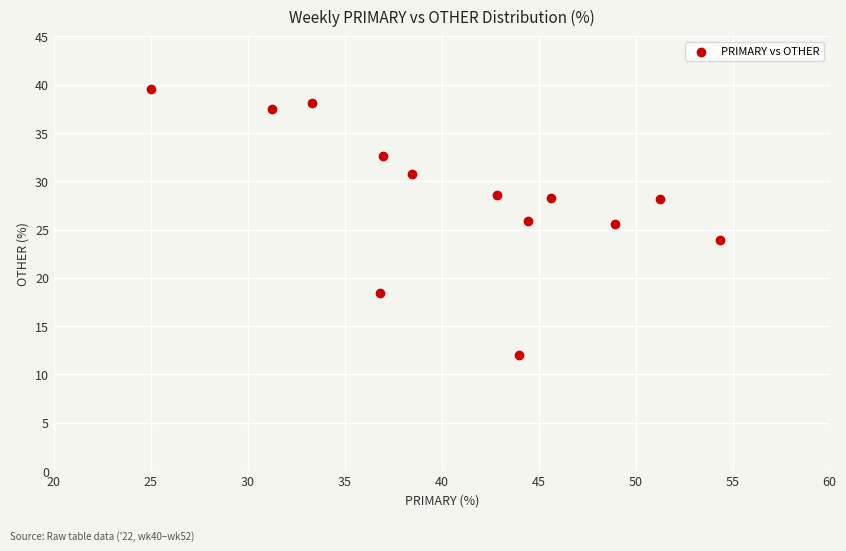

What is the range of X values (max minus min)?

29.3